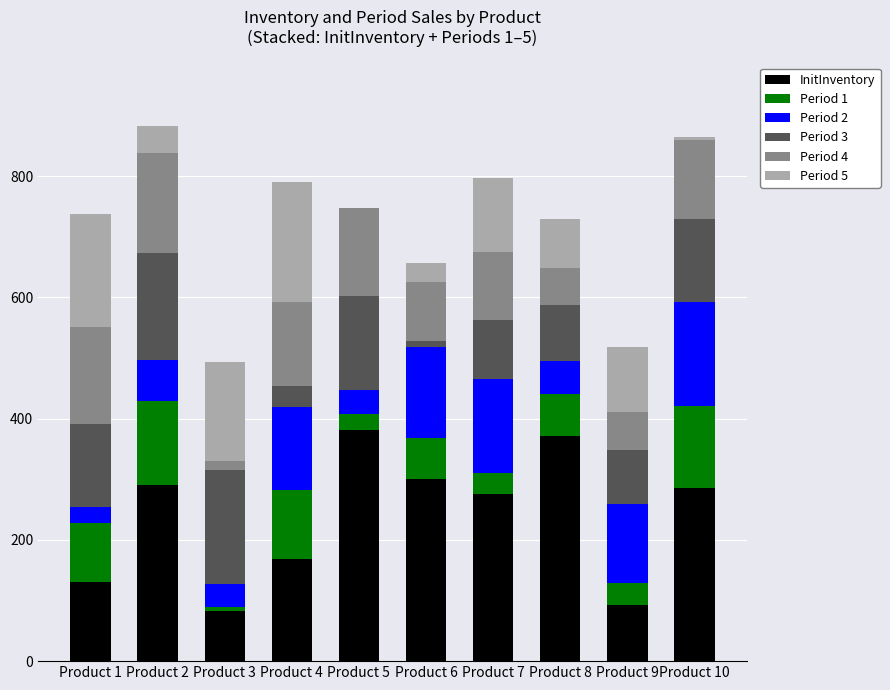

What are all the series names shown in the legend?

InitInventory, Period 1, Period 2, Period 3, Period 4, Period 5